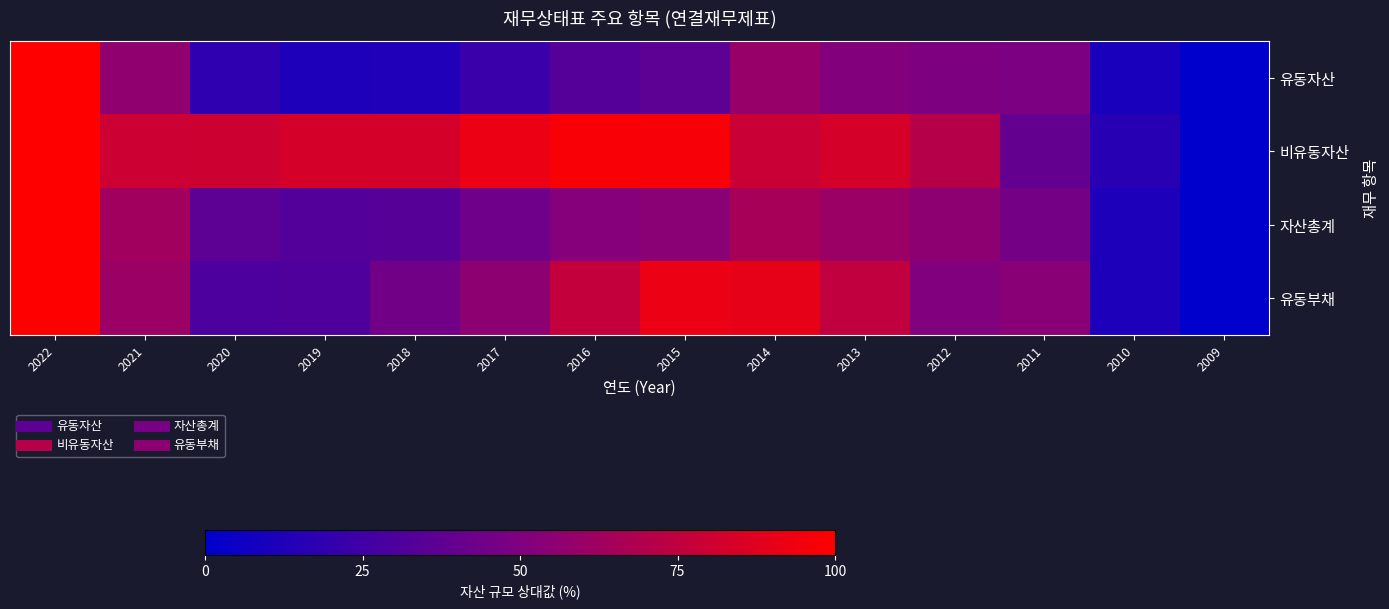

Which series has the largest range (max minus min)?

유동자산